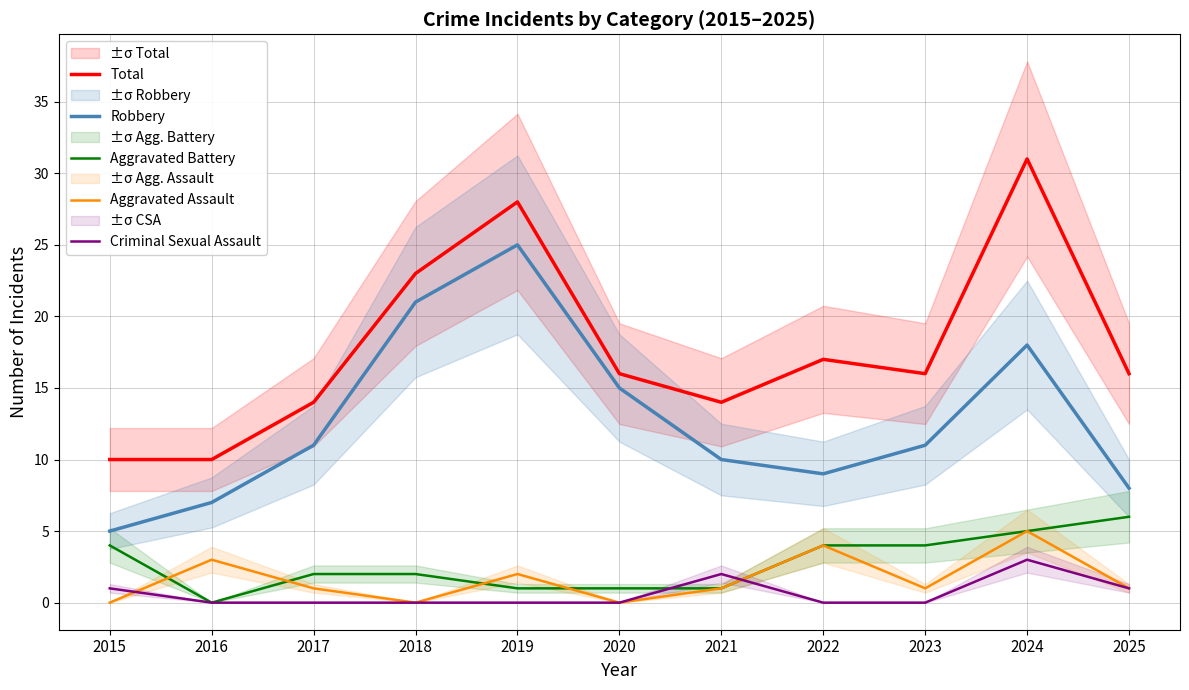

How many data points does each series have?

11